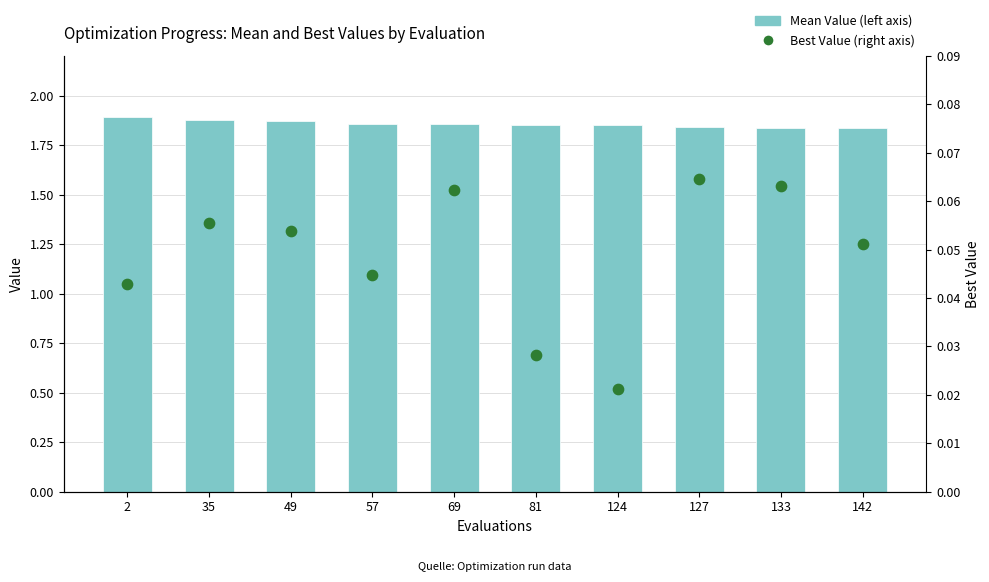

Which series reaches the maximum Y coordinate?

Mean Value (left axis)